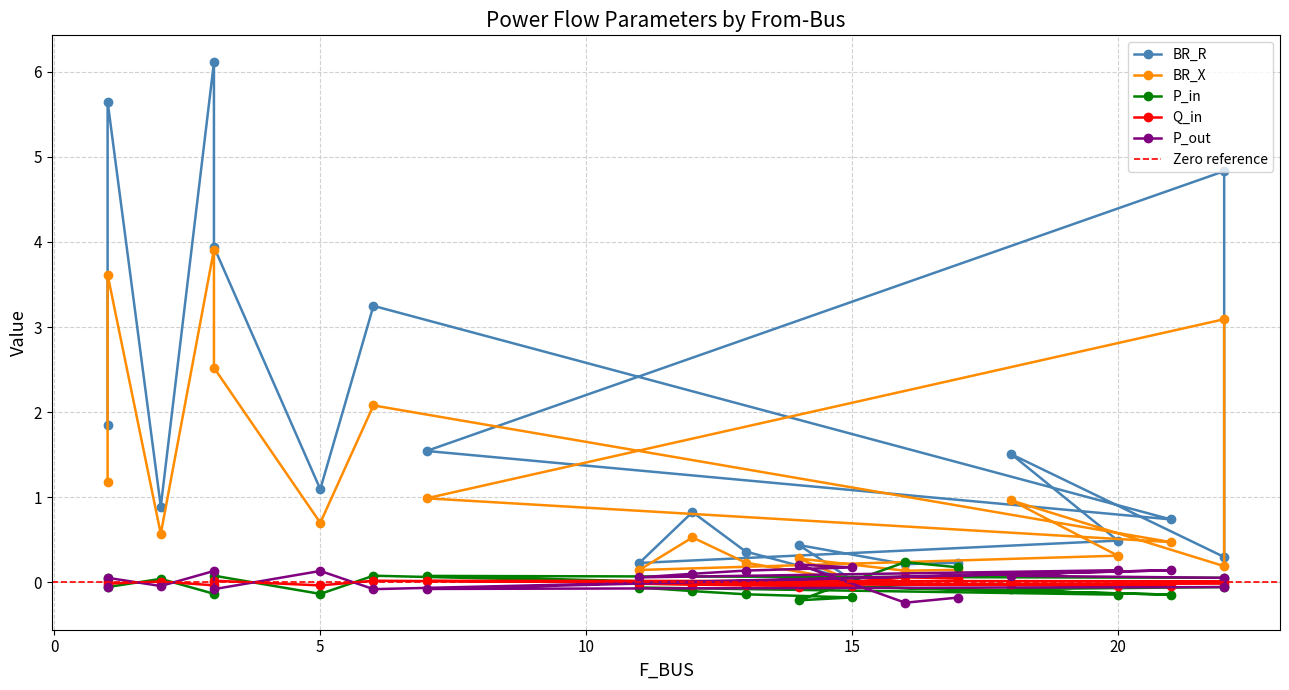

At which category is the sum across all series the highest?

3